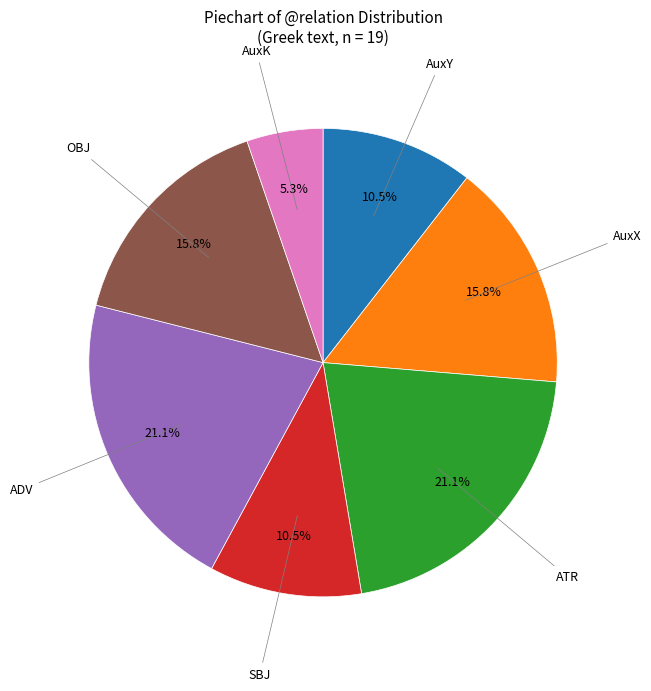

Does any single category account for the majority?

No